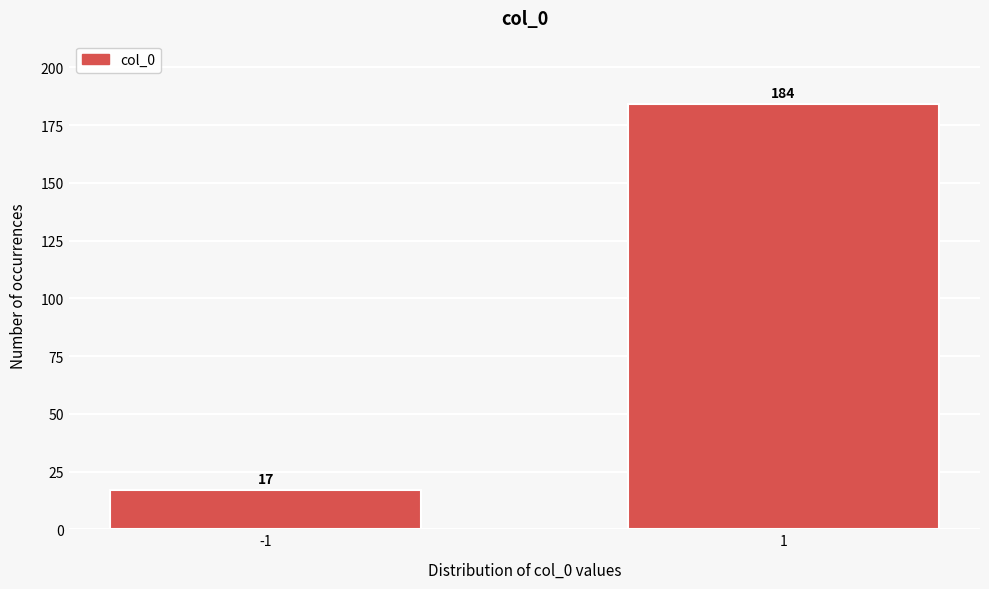

Reading left to right, list all the values displayed in this chart.

-1=17	1=184